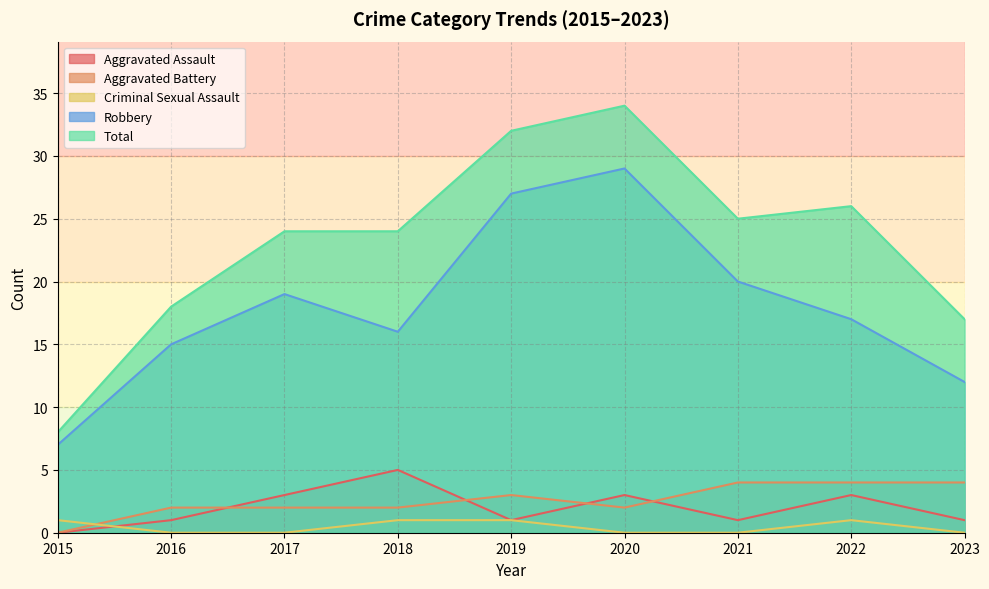

Reading left to right, transcribe all the data shown in this chart.

Aggravated Assault: 2015=0	2016=1	2017=3	2018=5	2019=1	2020=3	2021=1	2022=3	2023=1
Aggravated Battery: 2015=0	2016=2	2017=2	2018=2	2019=3	2020=2	2021=4	2022=4	2023=4
Criminal Sexual Assault: 2015=1	2016=0	2017=0	2018=1	2019=1	2020=0	2021=0	2022=1	2023=0
Robbery: 2015=7	2016=15	2017=19	2018=16	2019=27	2020=29	2021=20	2022=17	2023=12
Total: 2015=8	2016=18	2017=24	2018=24	2019=32	2020=34	2021=25	2022=26	2023=17